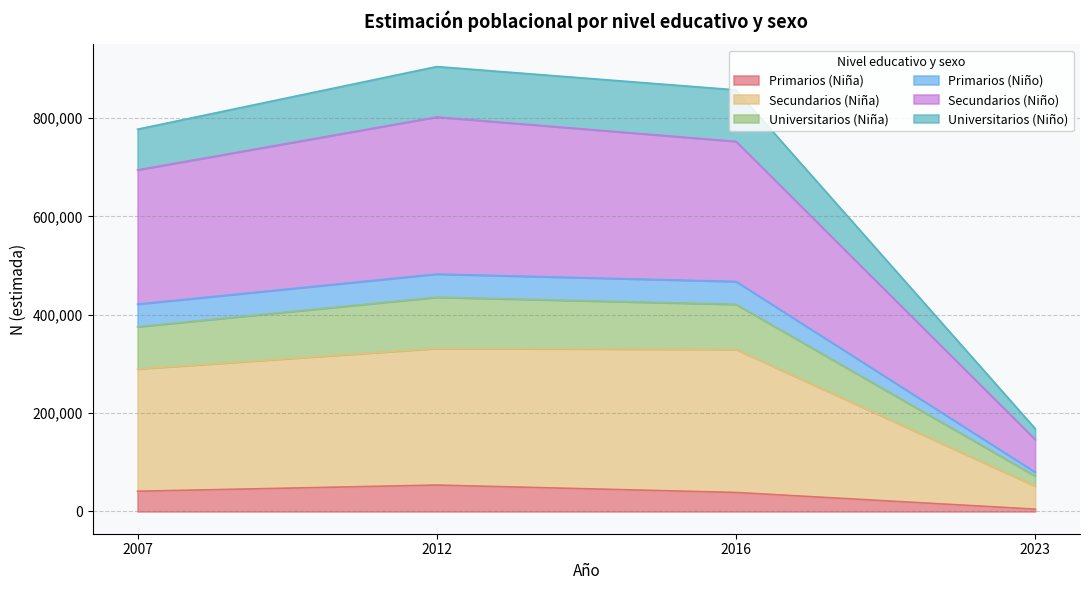

The value of Primarios (Niño) at 2007 is 143988. True or false?

False